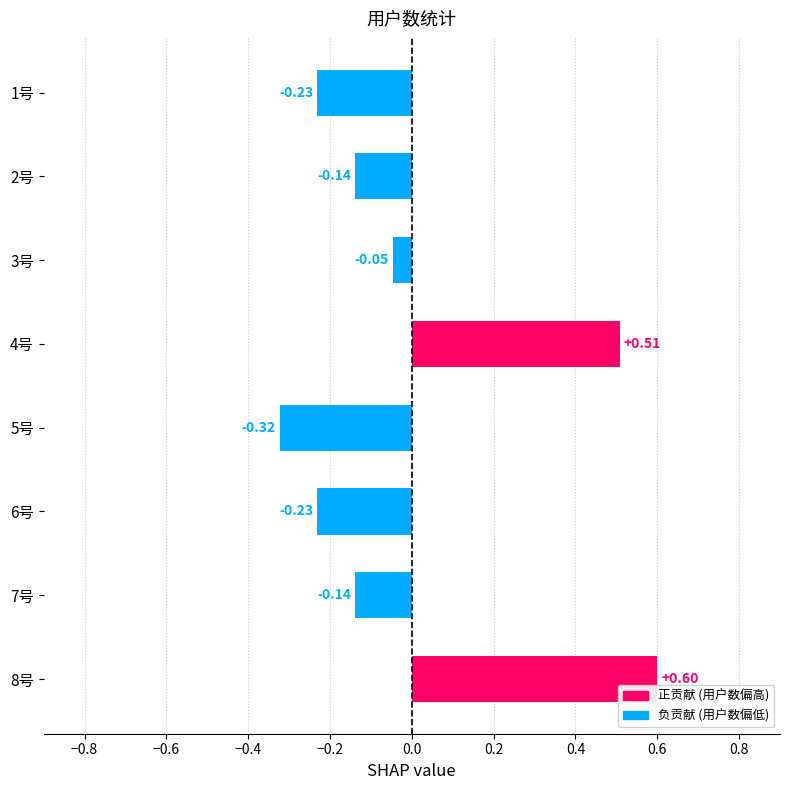

What is the difference between the values at 3号 and 5号?

0.3